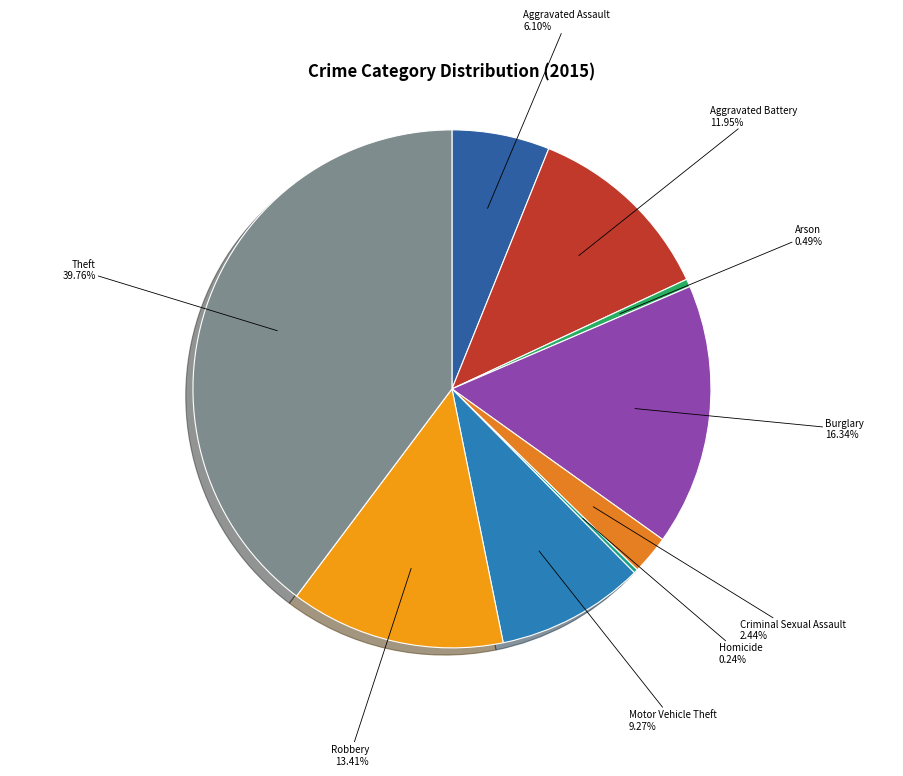

Rank the categories by value from highest to lowest.

Theft, Burglary, Robbery, Aggravated Battery, Motor Vehicle Theft, Aggravated Assault, Criminal Sexual Assault, Arson, Homicide